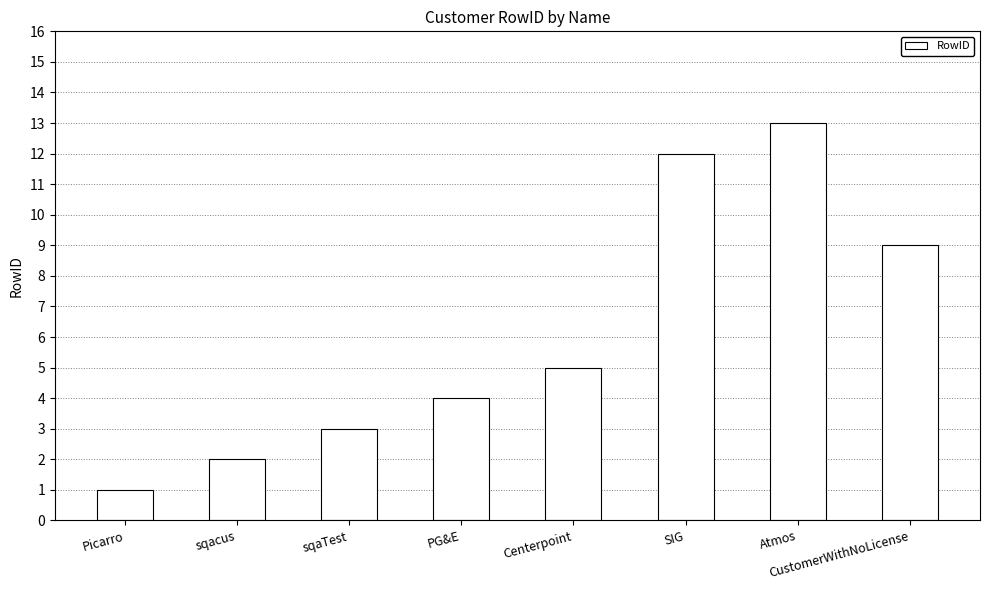

Reading right to left, what are all the values shown in this chart?

9	13	12	5	4	3	2	1